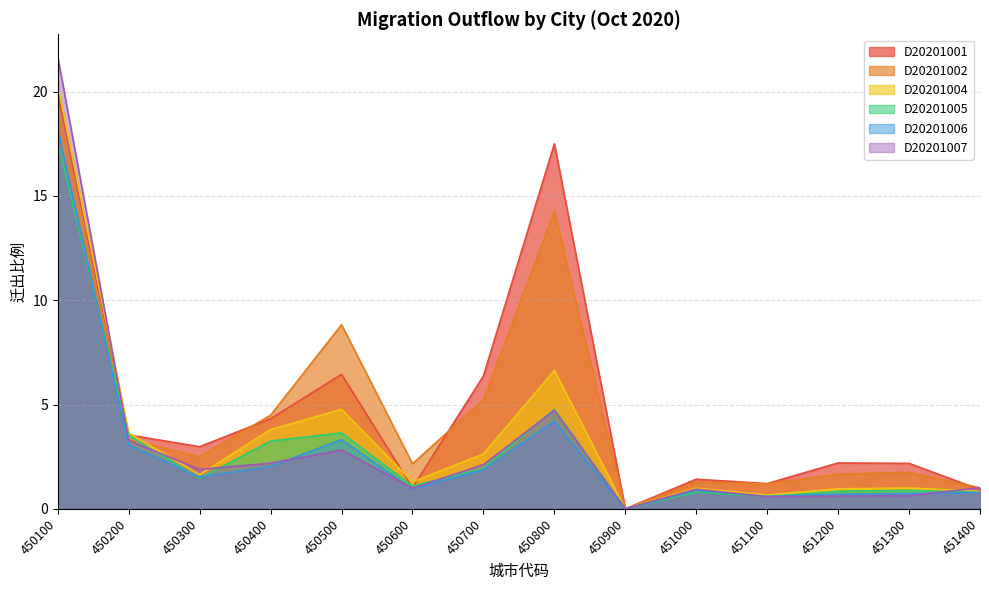

At 450400, list the series in order from largest to smallest.

D20201002, D20201001, D20201004, D20201005, D20201007, D20201006